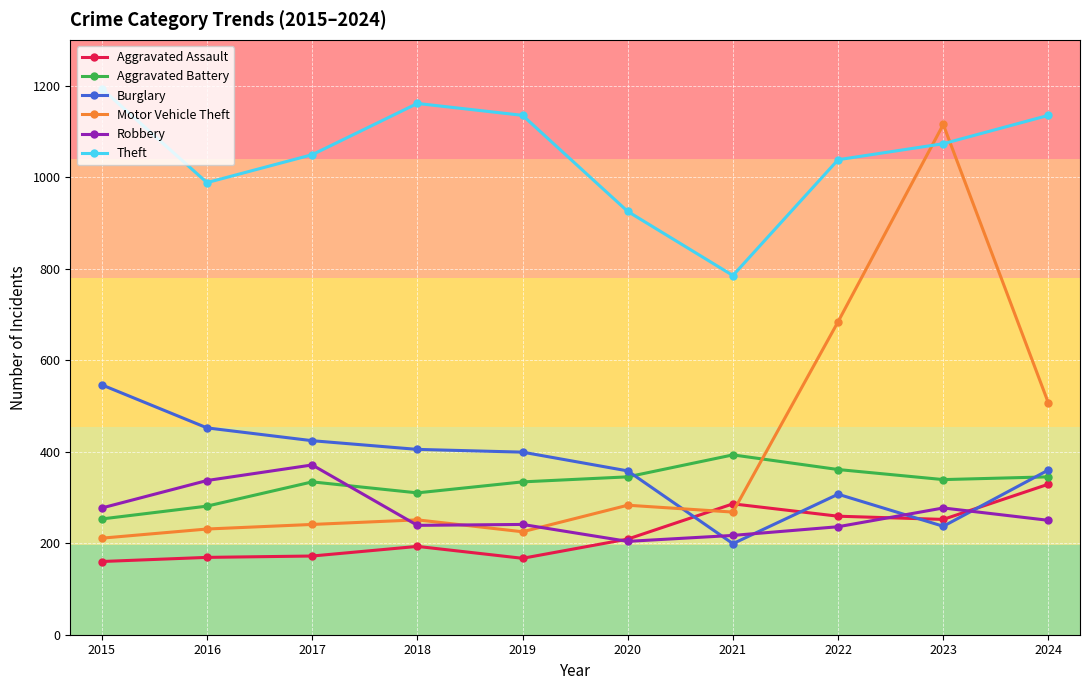

How many values in the Burglary series are below 399?

5